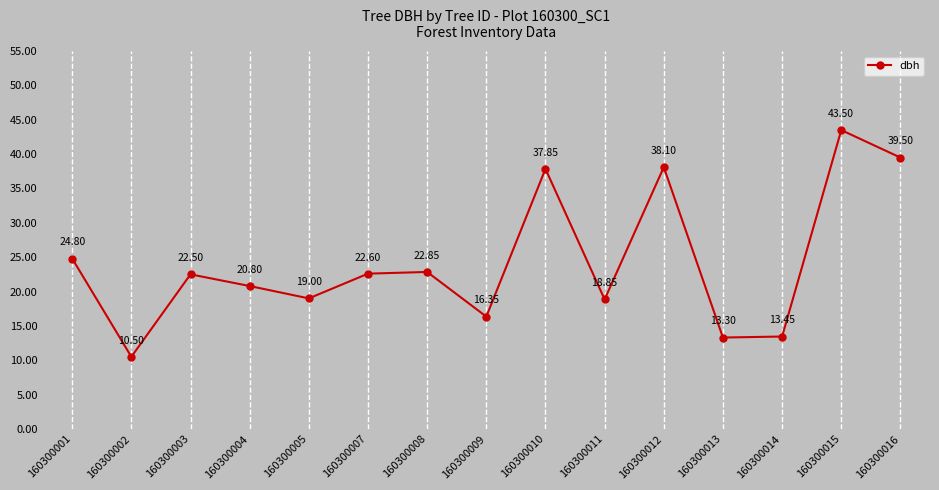

What is the value of the 2nd point from the left?

10.5